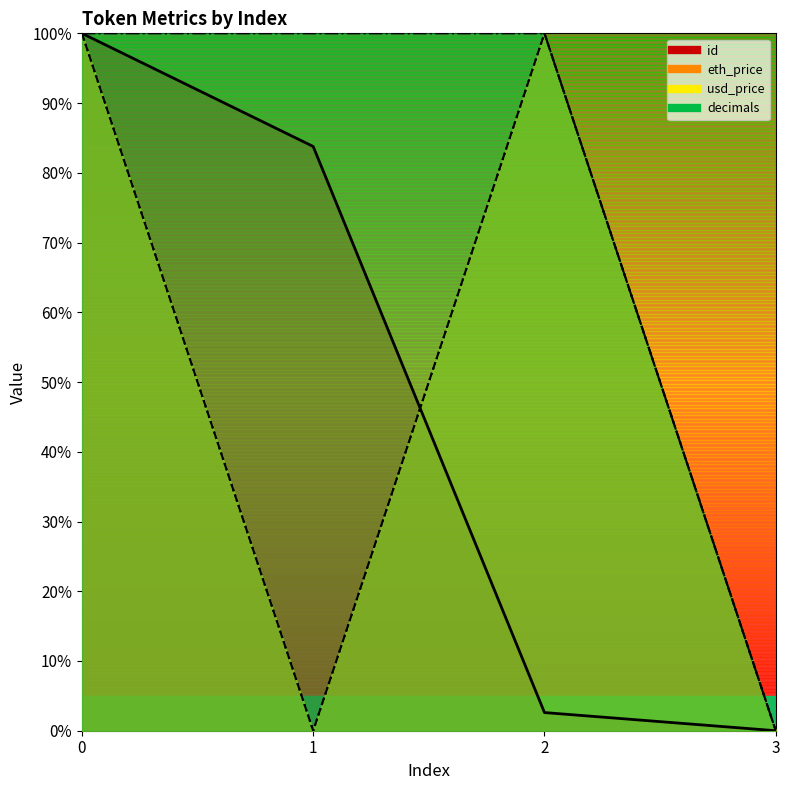

Which category has the lowest value in the usd_price series?

3